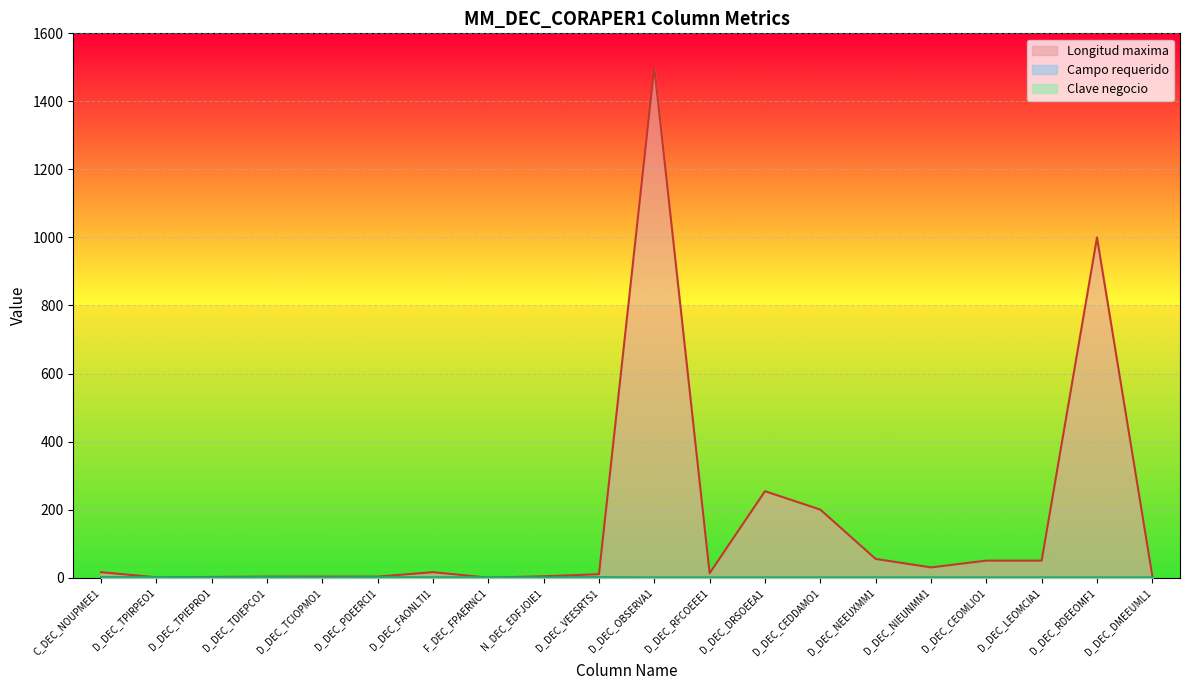

Is the value of Campo requerido at D_DEC_PDEERCI1 greater than the value of Longitud maxima at D_DEC_PDEERCI1?

No